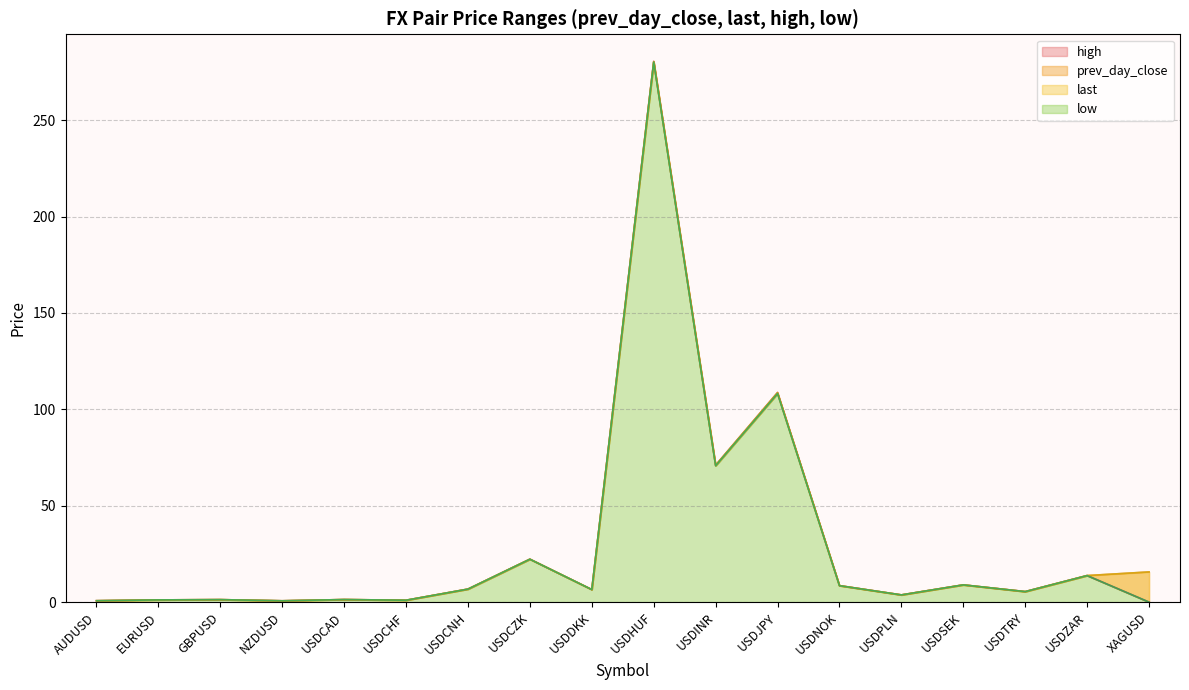

At which label does prev_day_close first exceed 6?

USDCNH